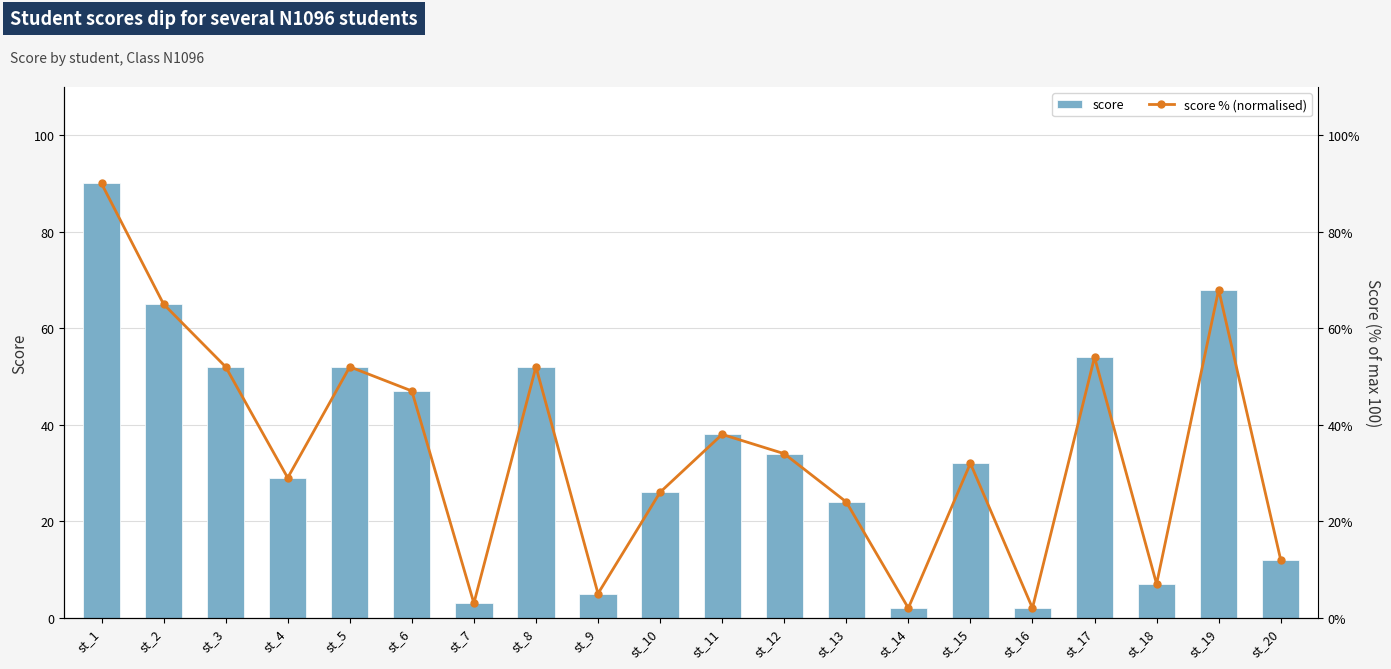

At which category is the sum across all series the highest?

st_1